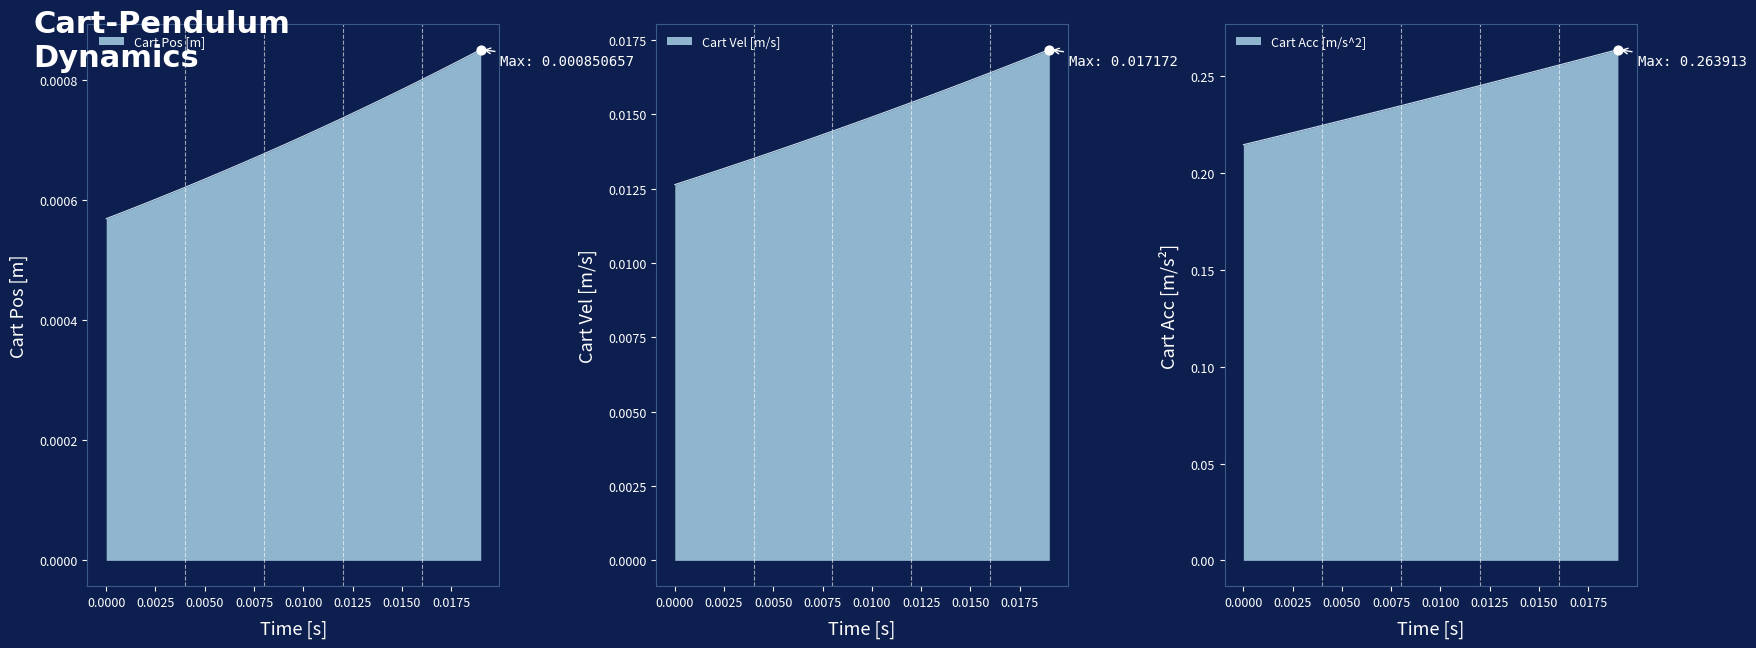

Which series contains the highest Y value?

Cart Acc [m/s^2]